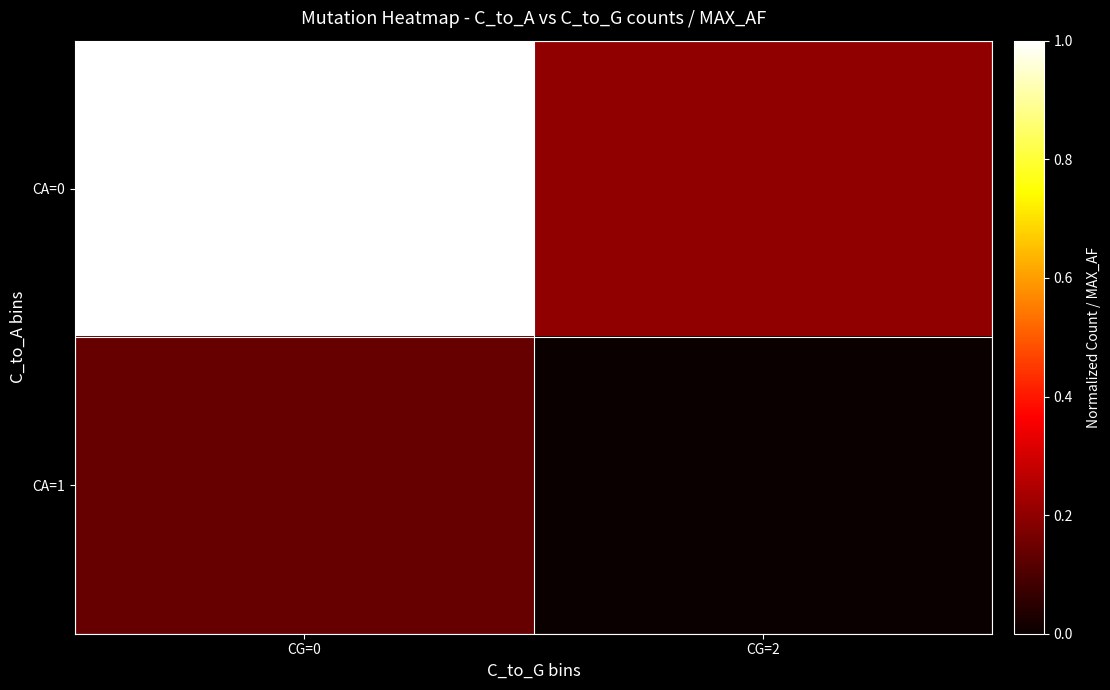

Reading left to right, extract all data points from this chart.

CA=0: CG=0=1.0	CG=2=0.2
CA=1: CG=0=0.1	CG=2=0.0